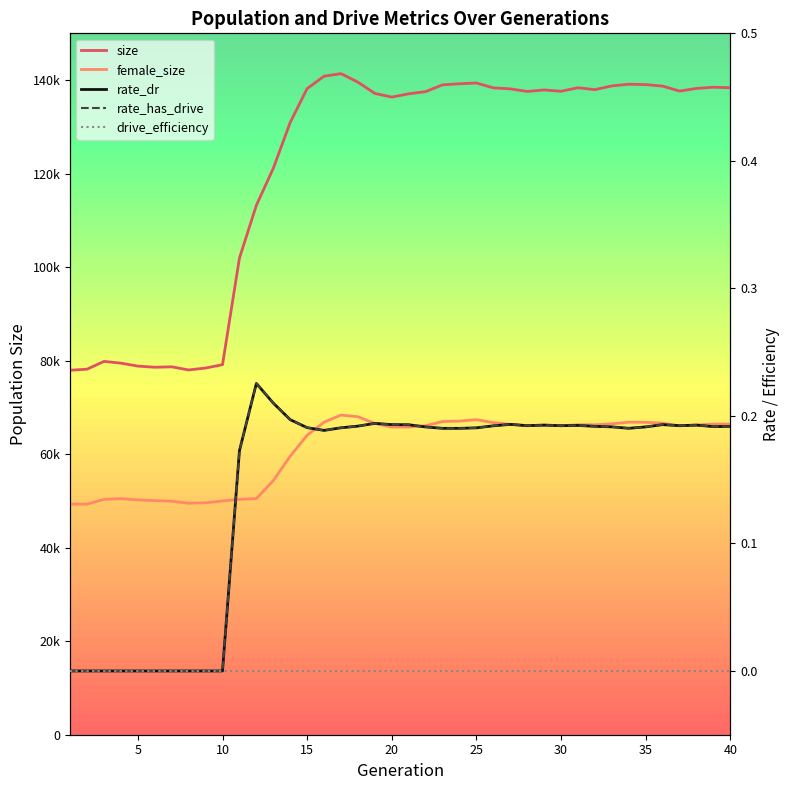

True or false: rate_dr has more than 2 points higher than both neighbors.

True